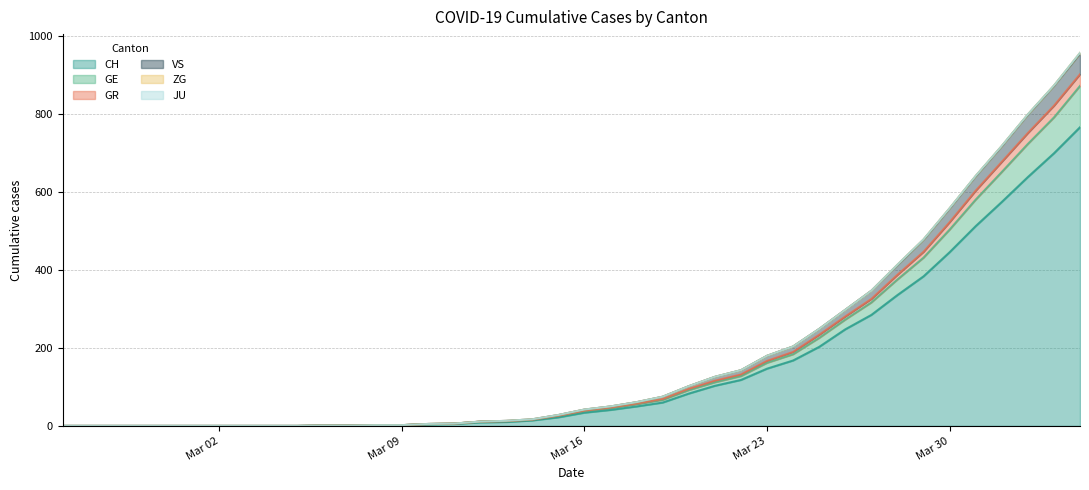

True or false: GR and VS intersect in this chart.

False